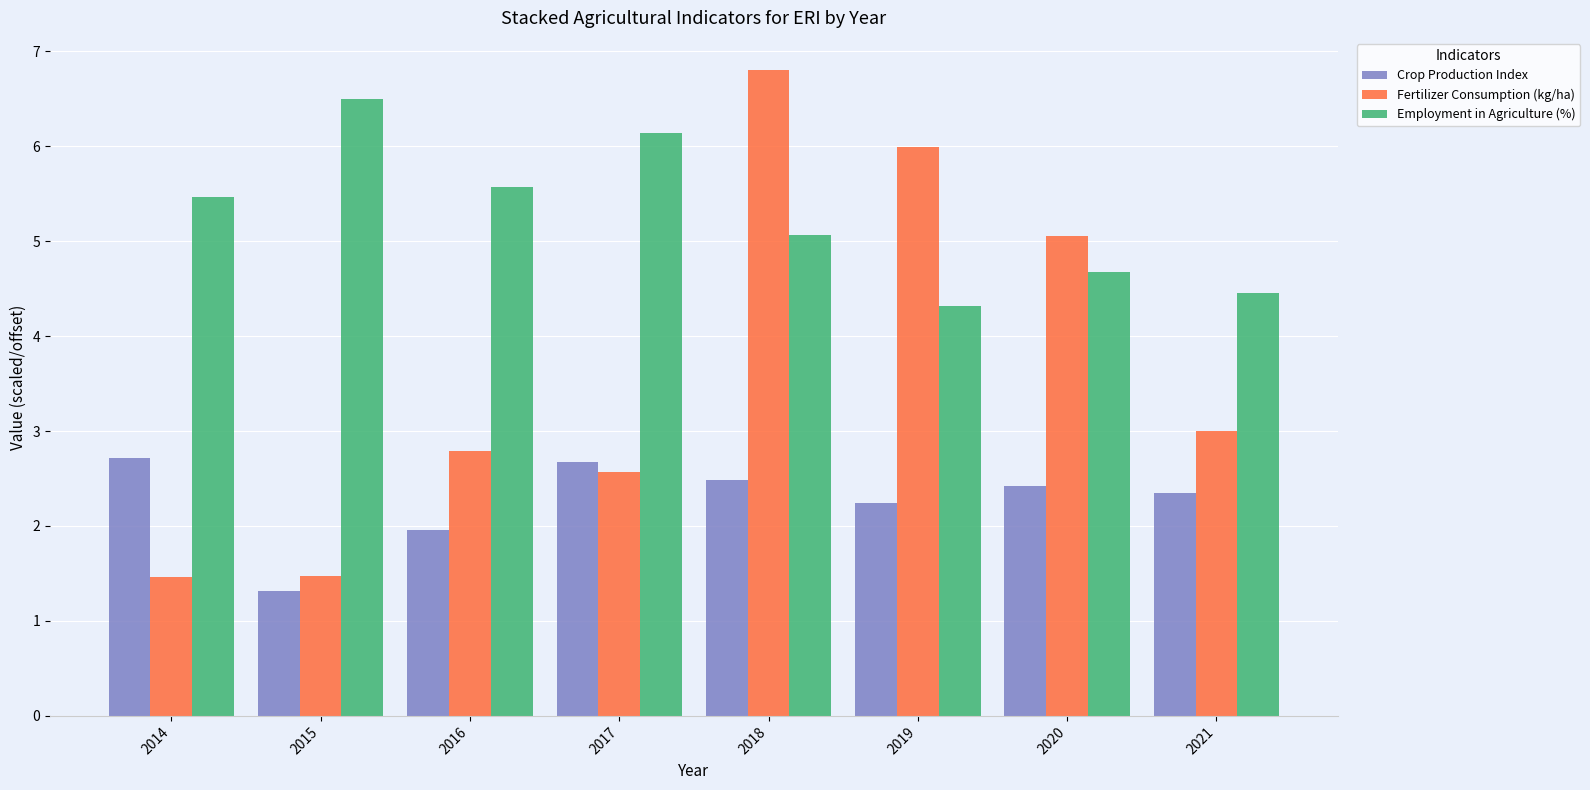

How many bars are there in total?

24